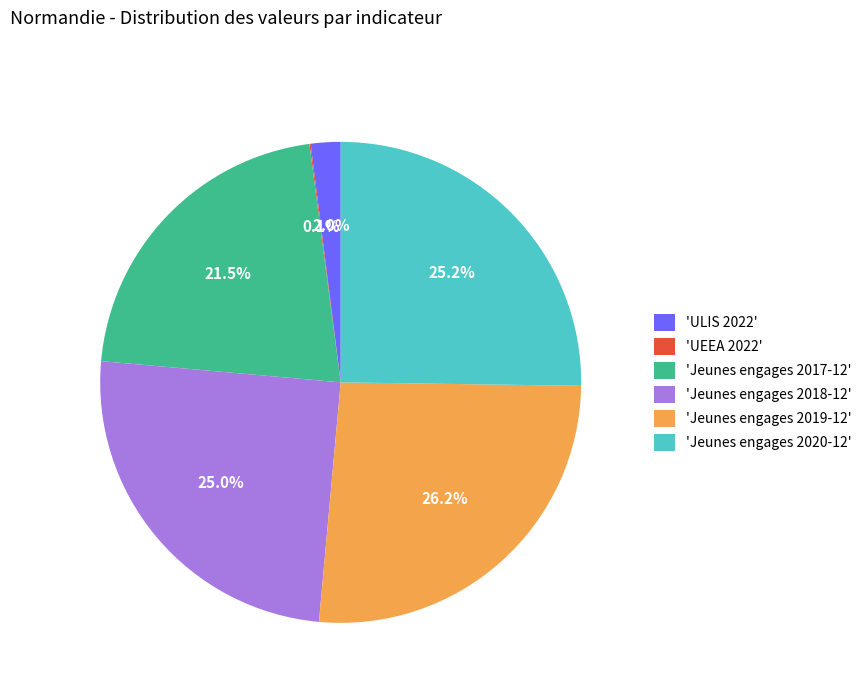

Which has a higher value, 'Jeunes engages 2017-12' or 'Jeunes engages 2018-12'?

'Jeunes engages 2018-12'